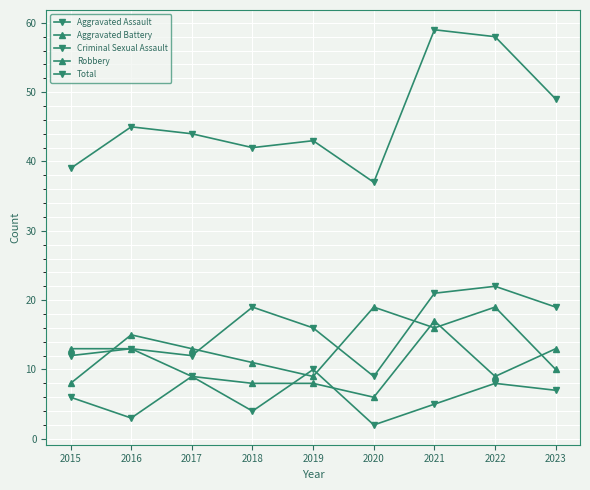

How many values in the Robbery series are below 13?

4